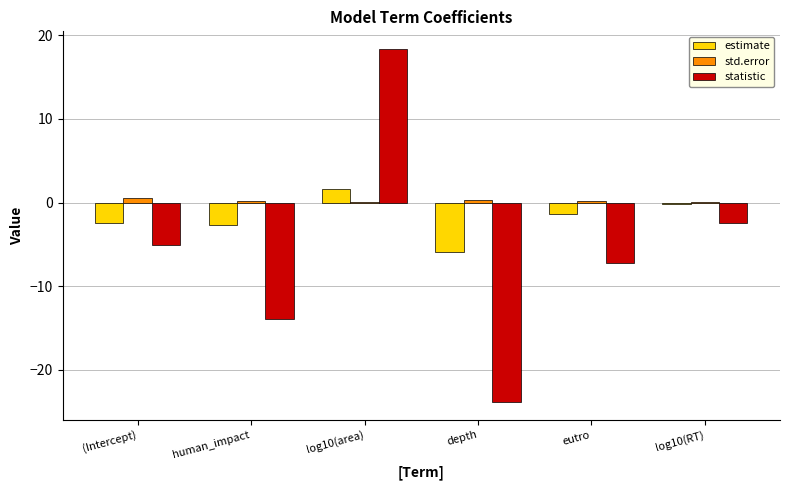

At which label is statistic closest to -2?

log10(RT)